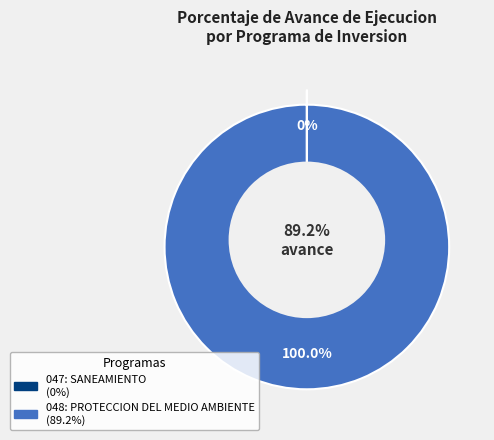

To the nearest percent, what is the combined percentage of 047: SANEAMIENTO and 048: PROTECCION DEL MEDIO AMBIENTE?

100%